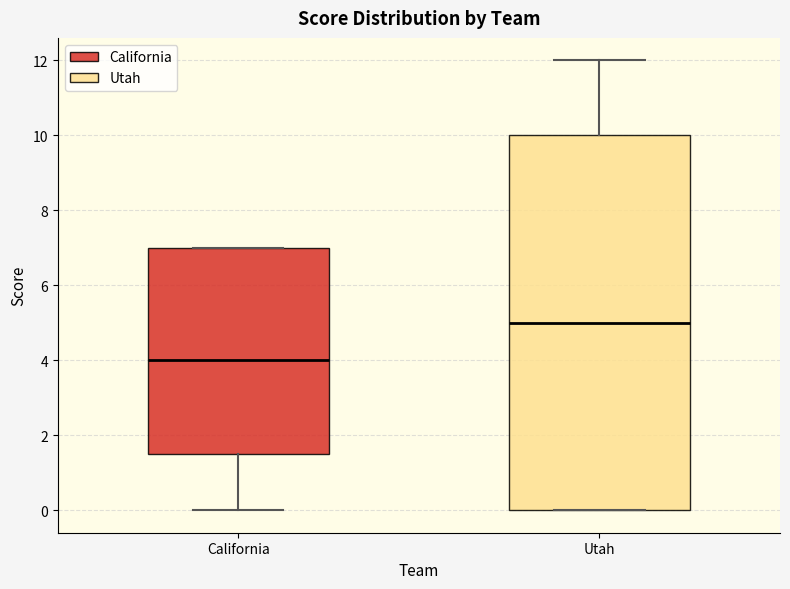

Reading left to right, transcribe this box plot: for each box, give where its median line is, the range the box spans, and where its two whiskers end, as read against the y-axis. The values are not printed on the chart, so give them approximately, as read against the axis.

California: median 4.0, box 1.6 to 7.0, whiskers 0.0 to 7.0
Utah: median 5.0, box 0.0 to 10.0, whiskers 0.0 to 12.0